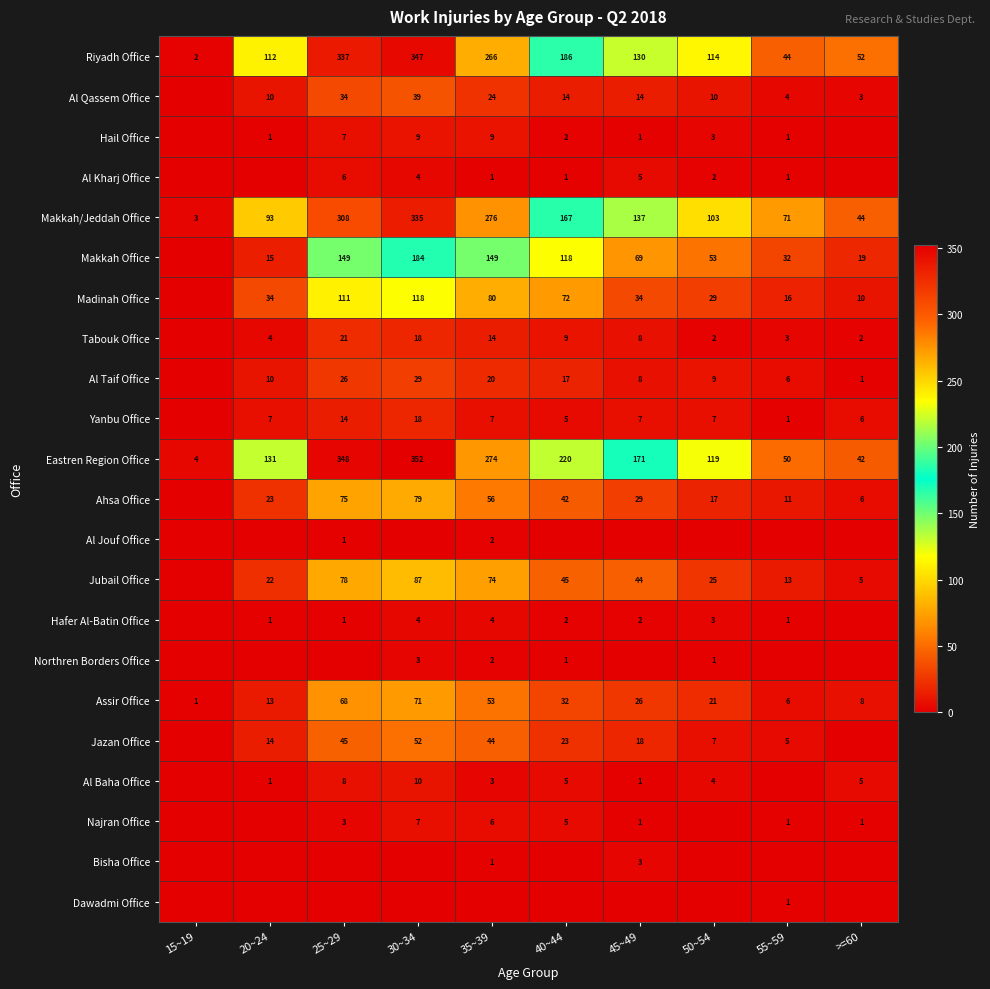

The Al Baha Office series shows 2 at 45~49. True or false?

False